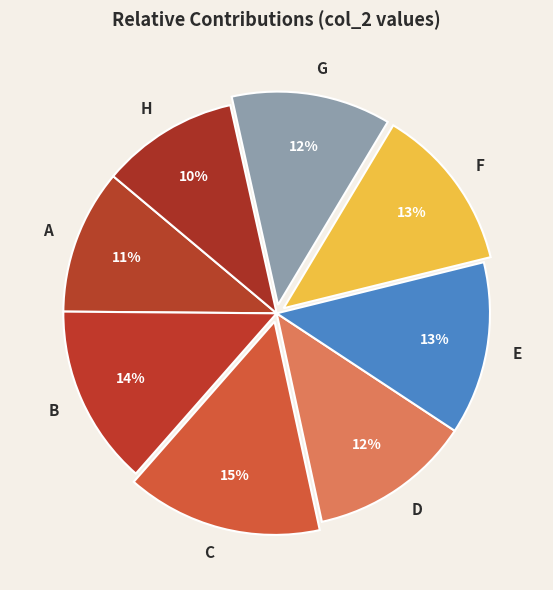

Is it true that H is 16% of the pie?

False